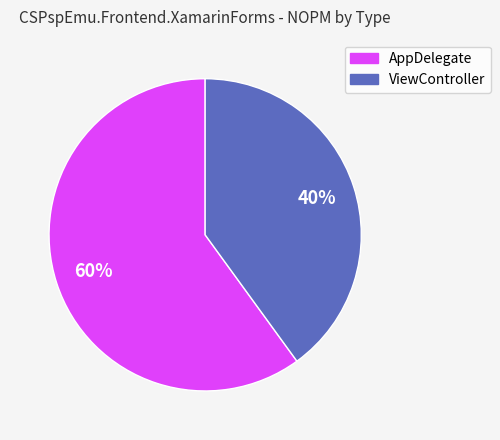

Does ViewController account for over 50% of the chart?

No